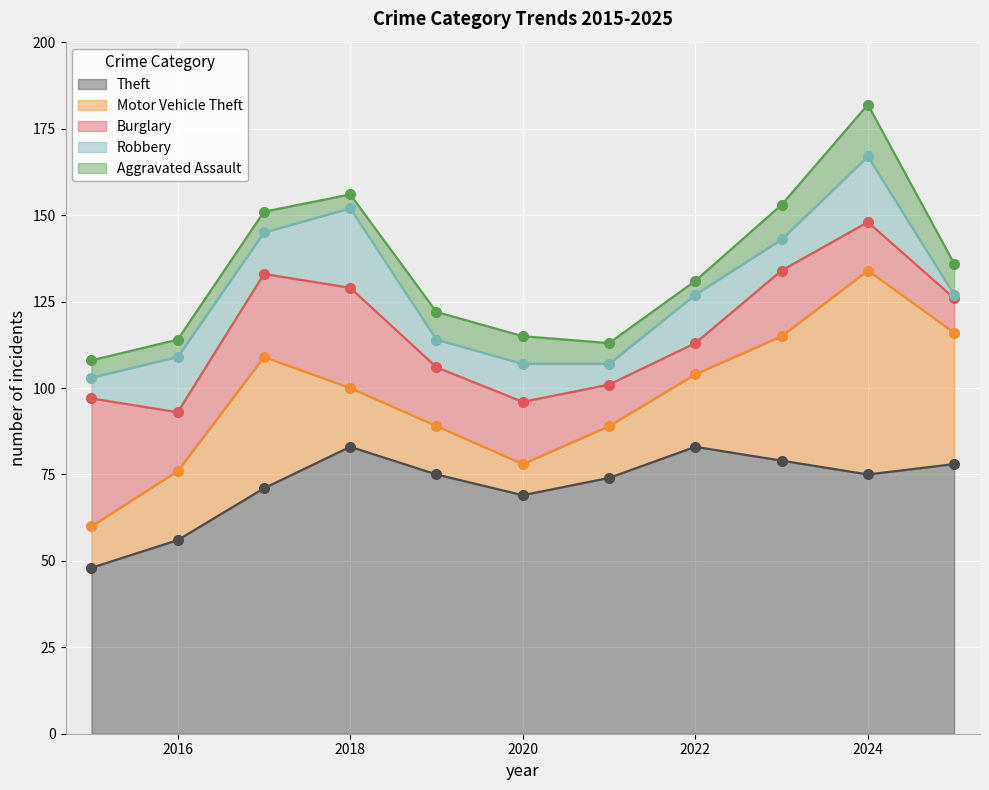

Reading left to right, what are all the values shown in this chart?

Theft: 48	56	71	83	75	69	74	83	79	75	78
Motor Vehicle Theft: 12	20	38	17	14	9	15	21	36	59	38
Burglary: 37	17	24	29	17	18	12	9	19	14	10
Robbery: 6	16	12	23	8	11	6	14	9	19	1
Aggravated Assault: 5	5	6	4	8	8	6	4	10	15	9